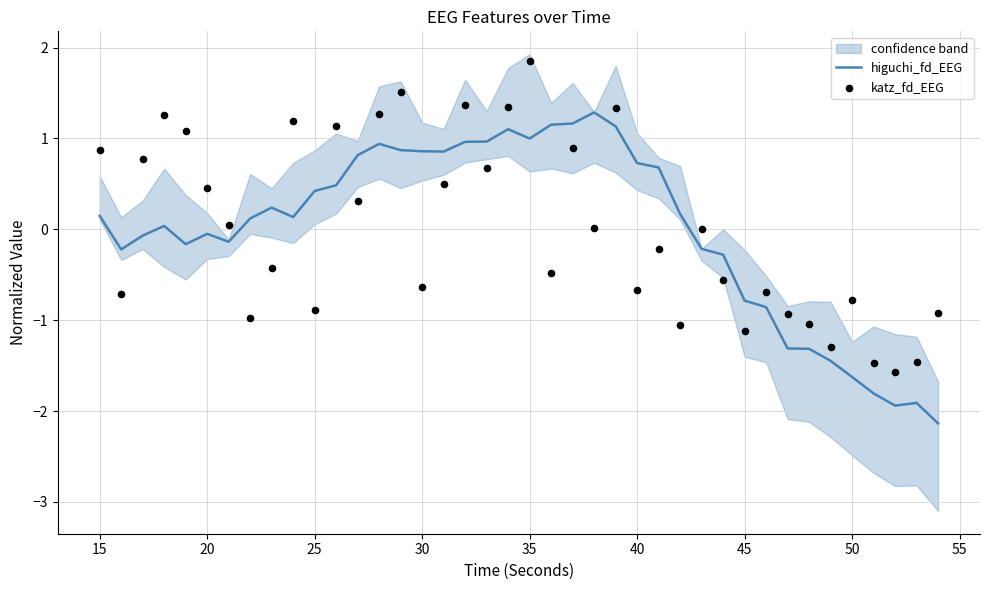

Which series reaches the maximum Y coordinate?

katz_fd_EEG